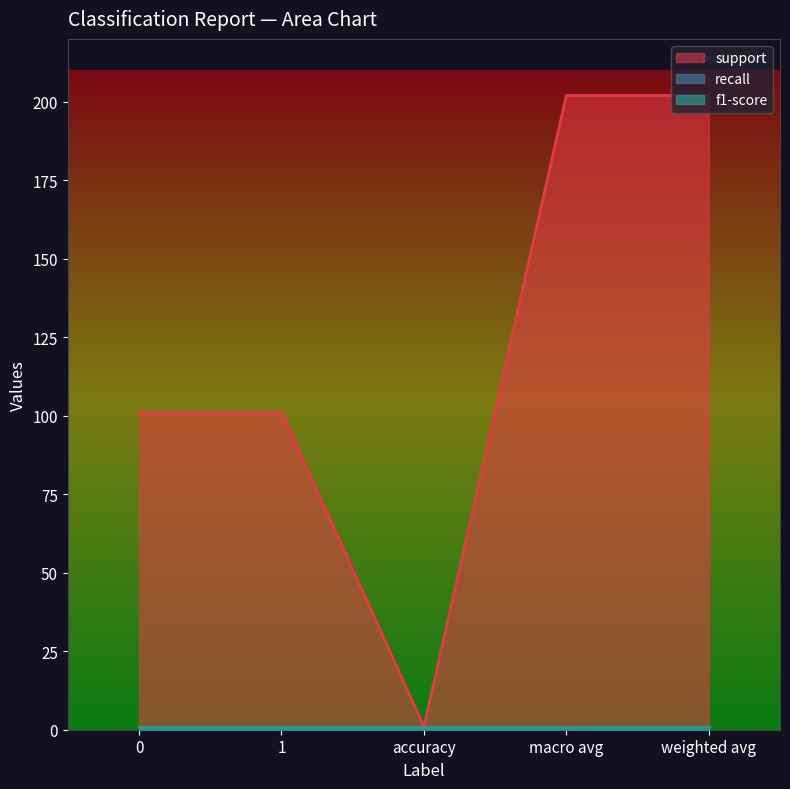

Does the chart have visible grid lines?

No